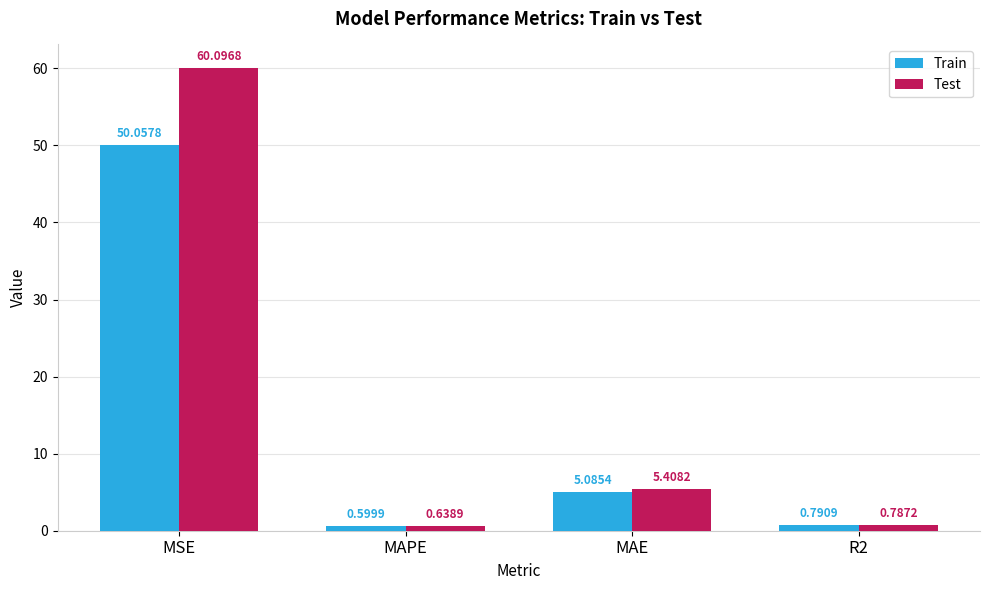

What is the label of the 2nd bar from the left?

MAPE